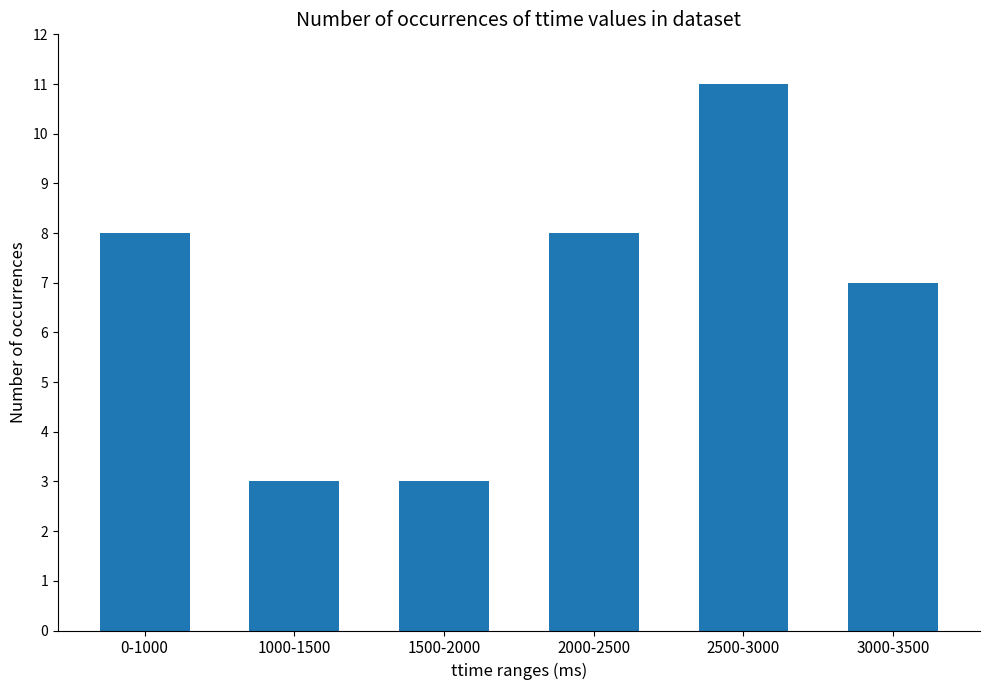

How many values are between 3 and 8?

5